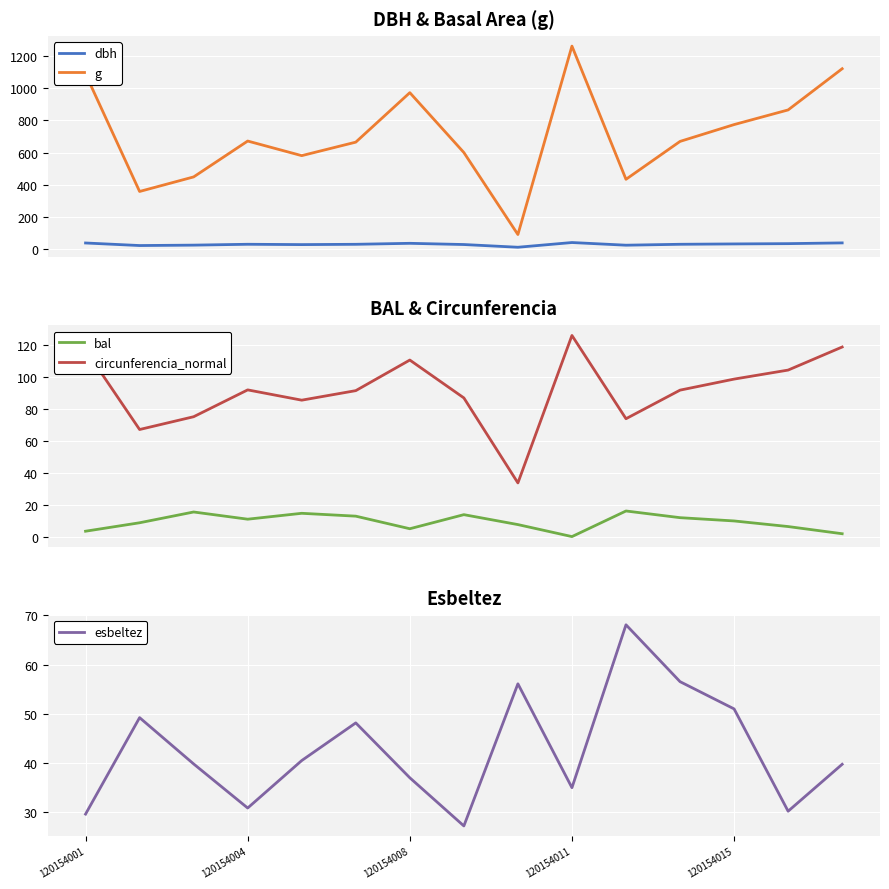

What is the spread (max minus min) of values at 5?

652.3